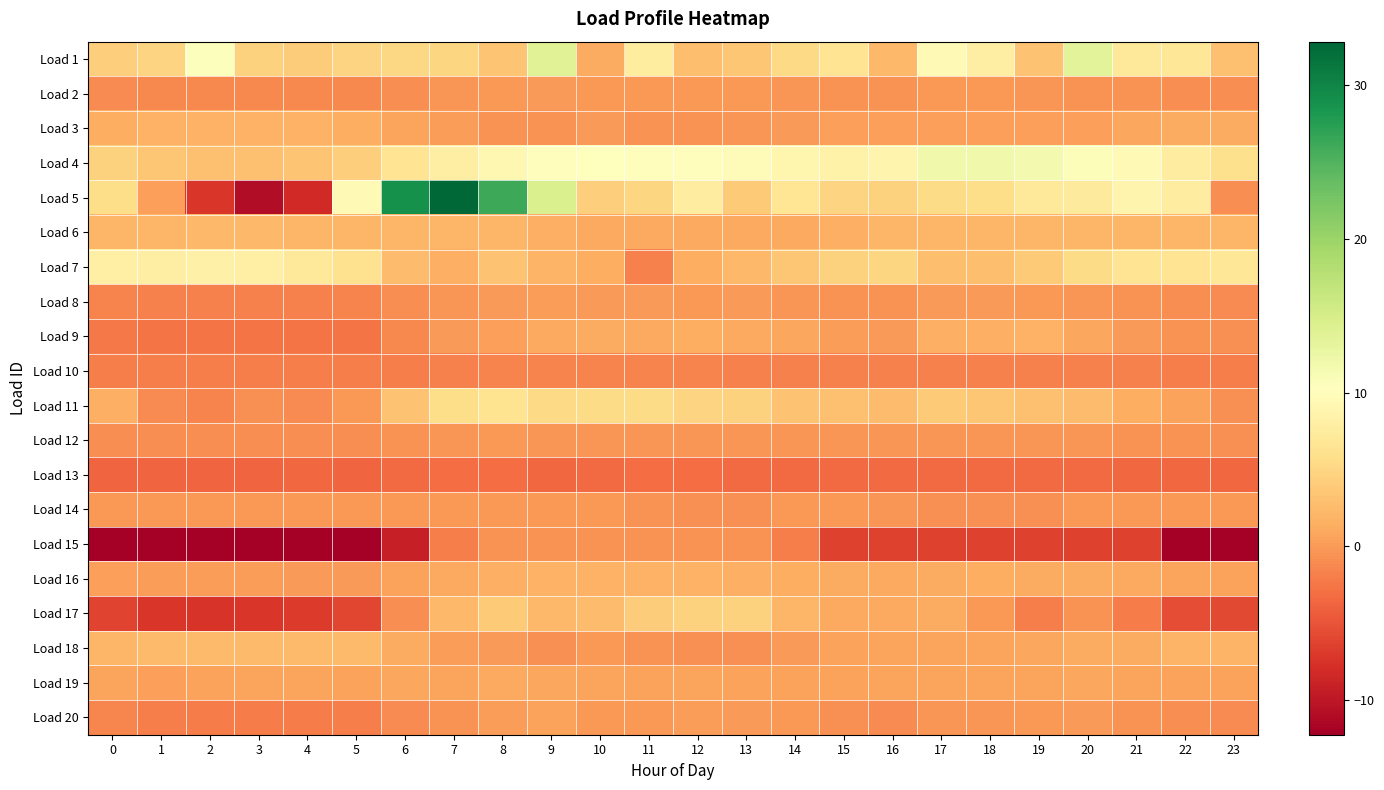

How many distinct data groups are displayed?

20